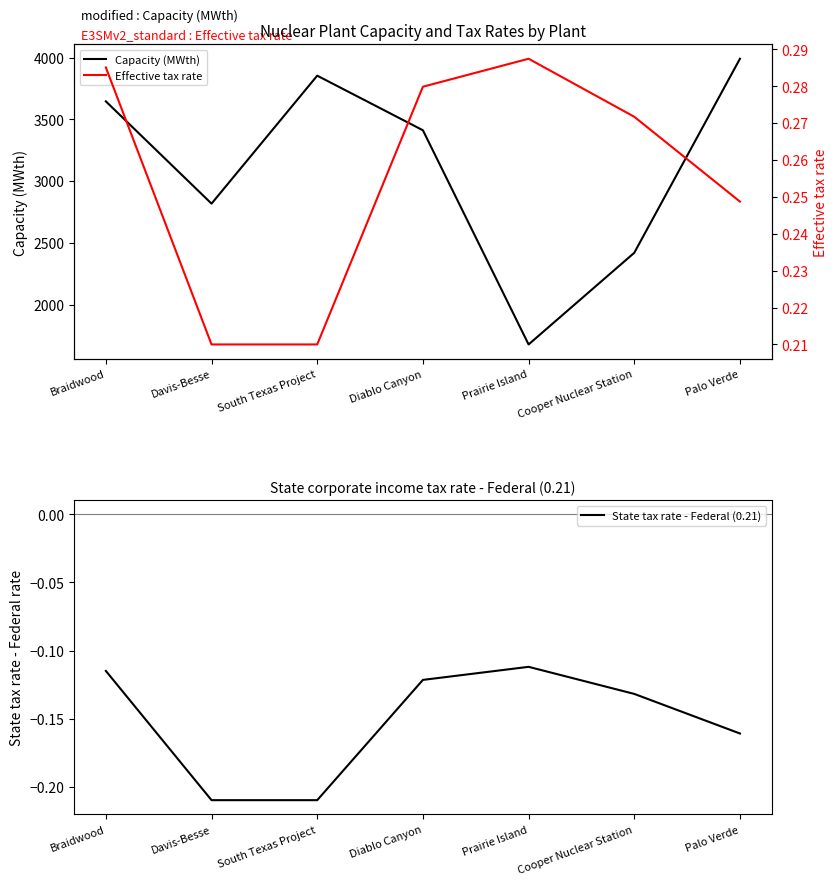

Where is Capacity (MWth) nearest to the value 2833?

Davis-Besse